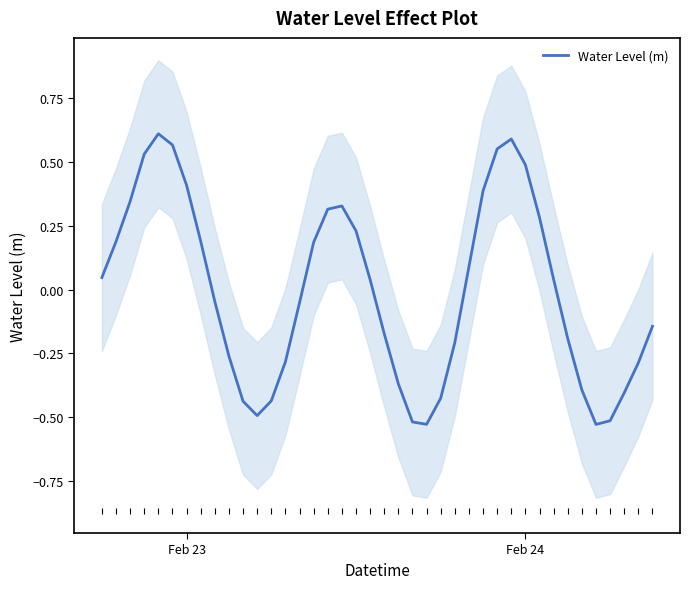

How many lines are shown in the chart?

1